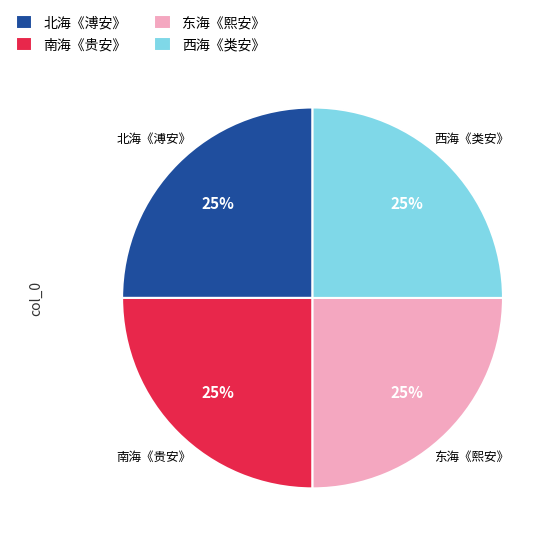

What is the ratio of the value at 南海《贵安》 to the value at 西海《类安》?

1.0